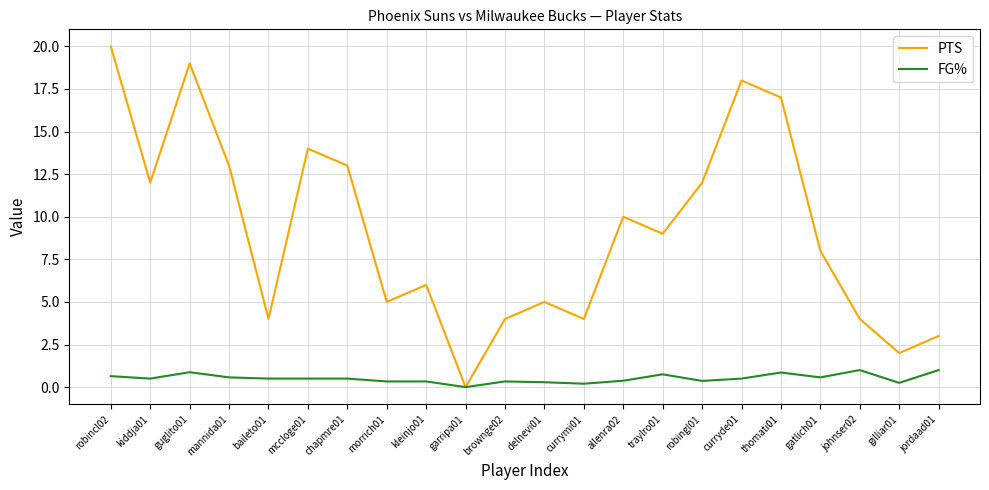

What is the difference between the maximum and second lowest values in the PTS series?

18.0